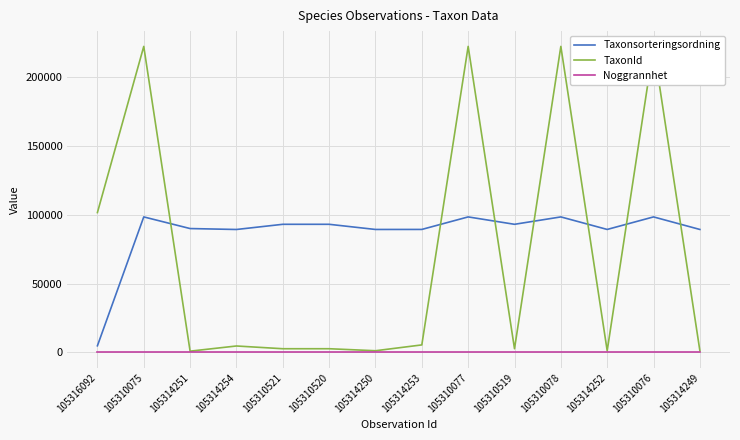

Is this an area chart (filled region under the line)?

No